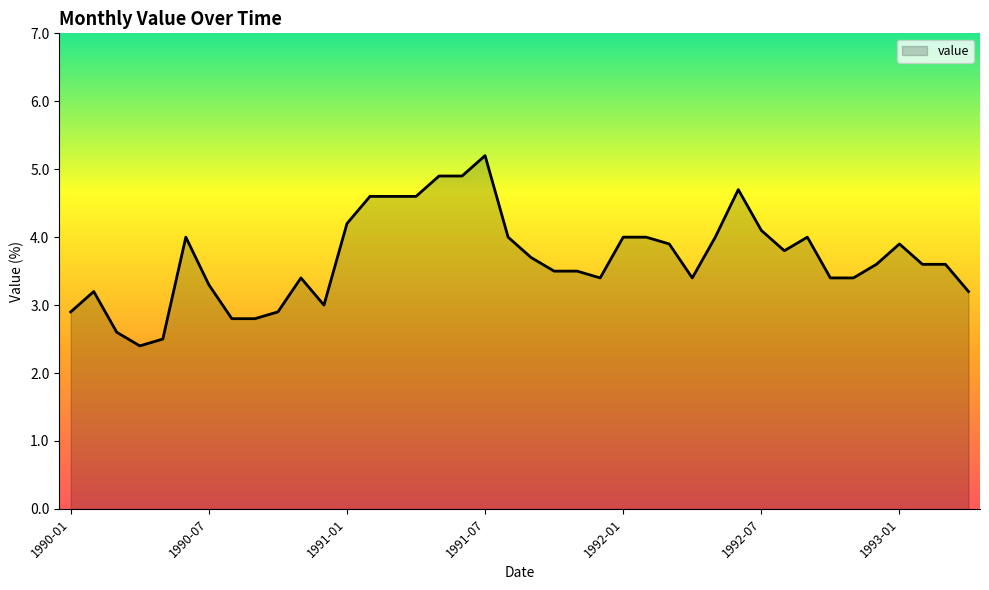

What is the maximum value shown in the chart?

5.2